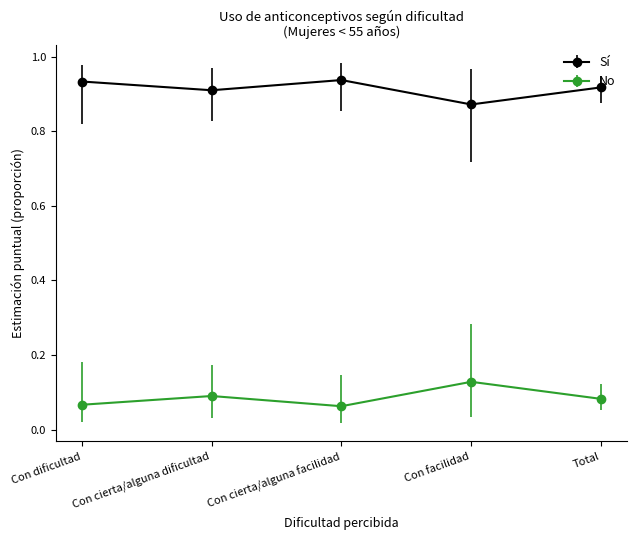

Which series has the largest total across all categories?

Sí